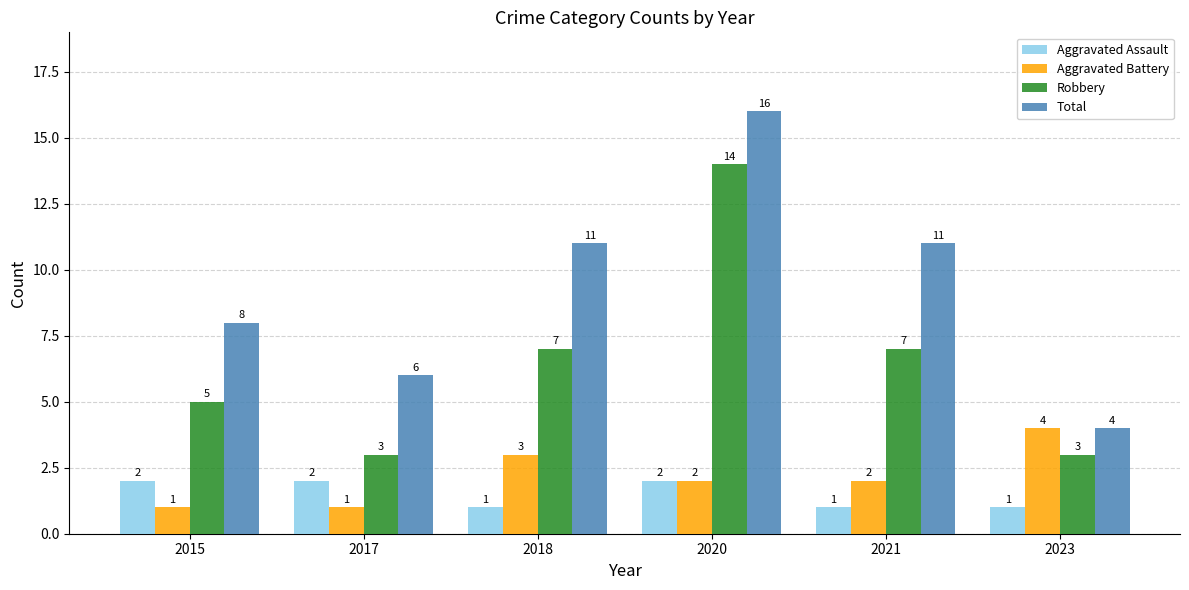

What are all the series names shown in the legend?

Aggravated Assault, Aggravated Battery, Robbery, Total